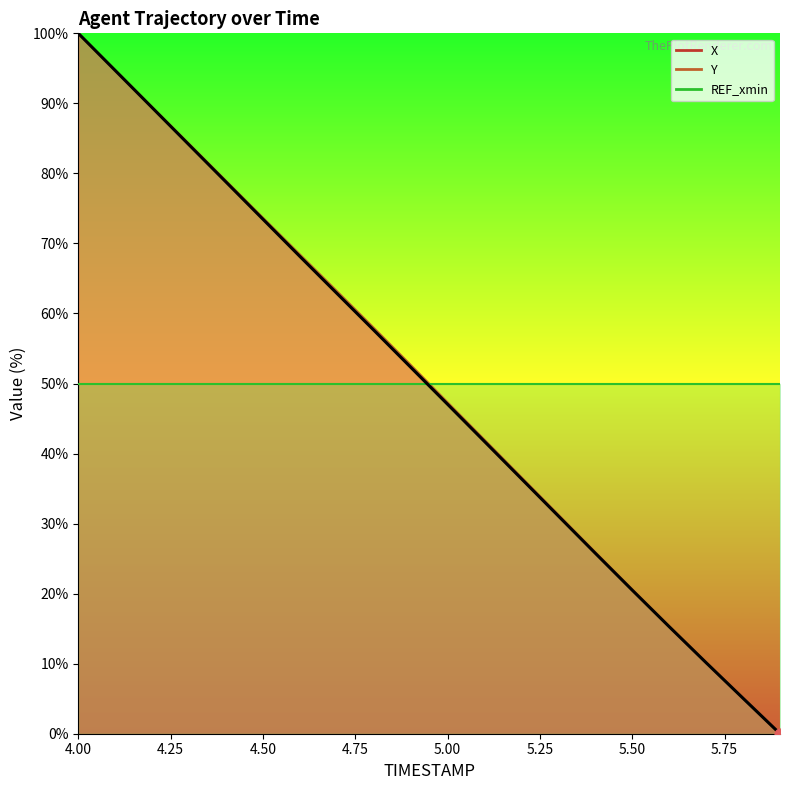

At how many categories does at least one series exceed 66?

7